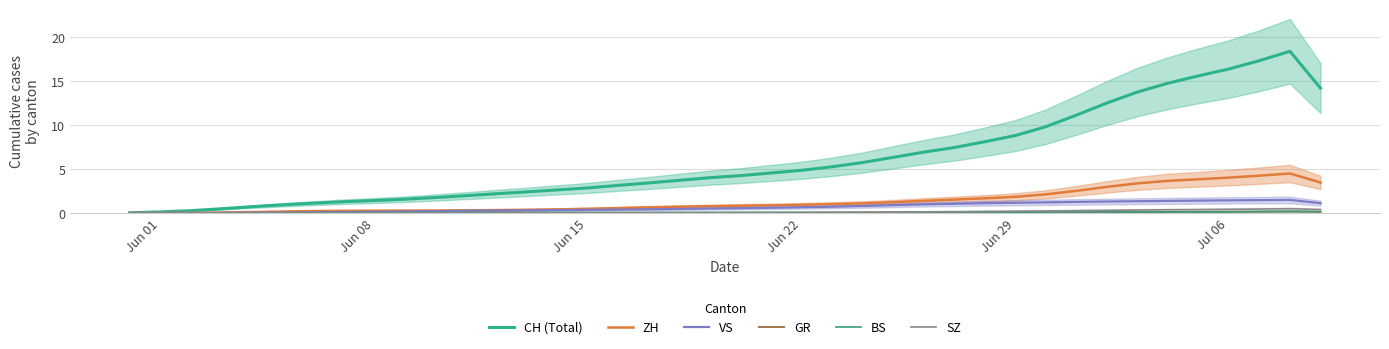

Which series ends up on top after the final intersection of GR and SZ?

SZ